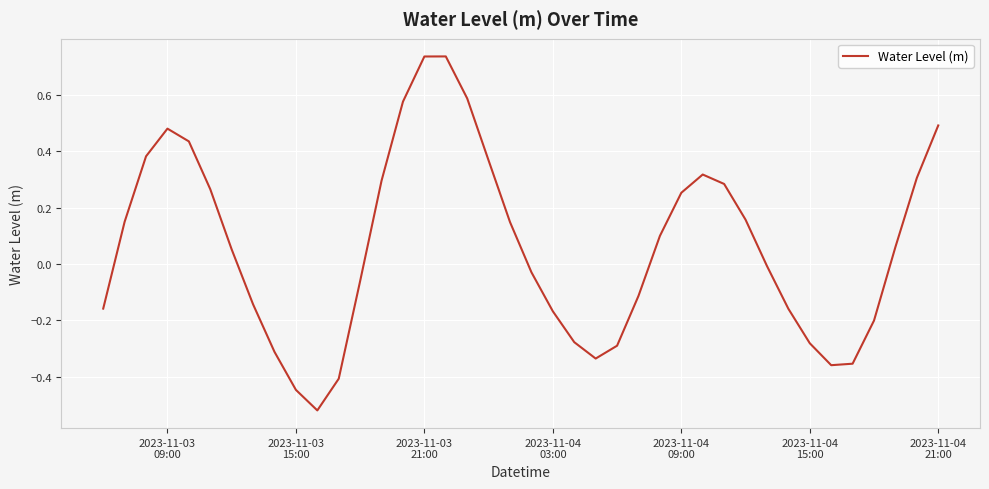

What is the difference between the maximum and minimum values?

1.3